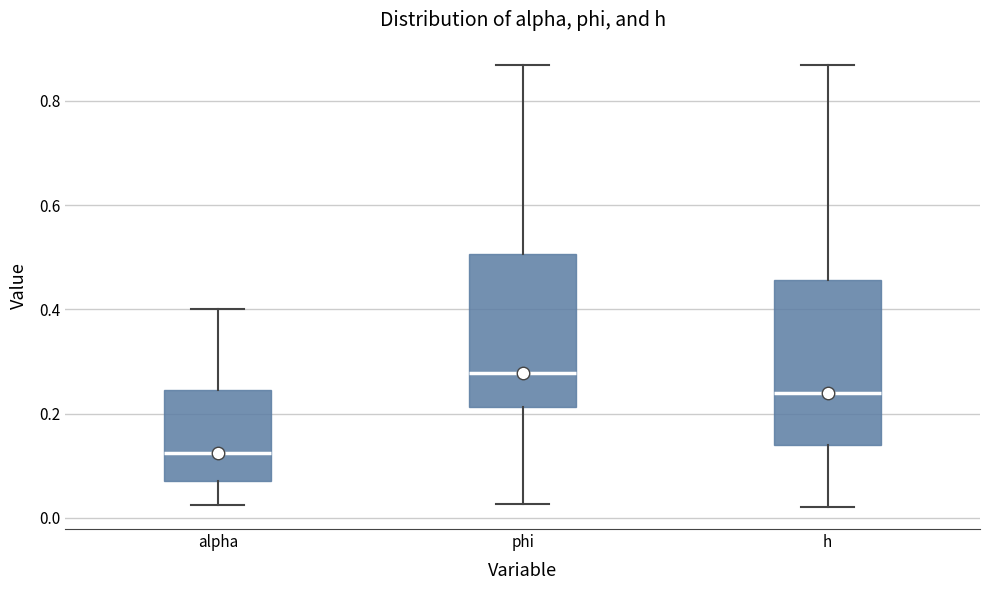

Where does the upper whisker of the box for phi end on the y-axis? The values are not printed on the chart, so give them approximately, as read against the axis.

0.86